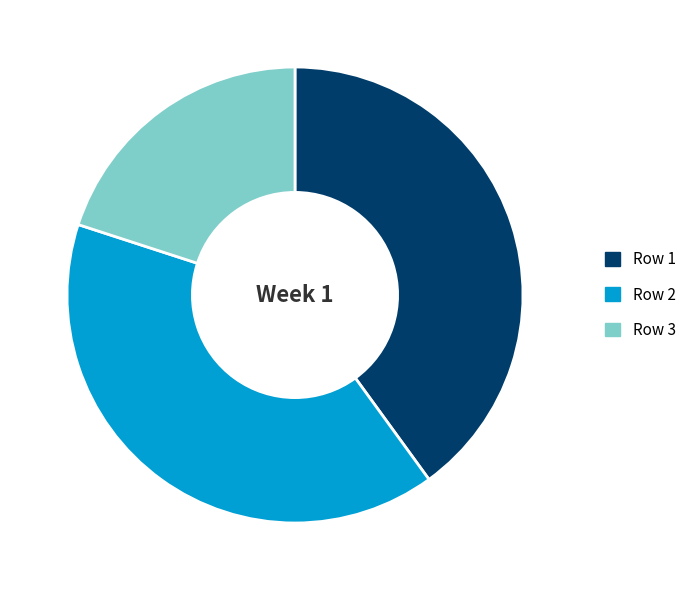

Which category has the smallest portion of the pie?

Row 3